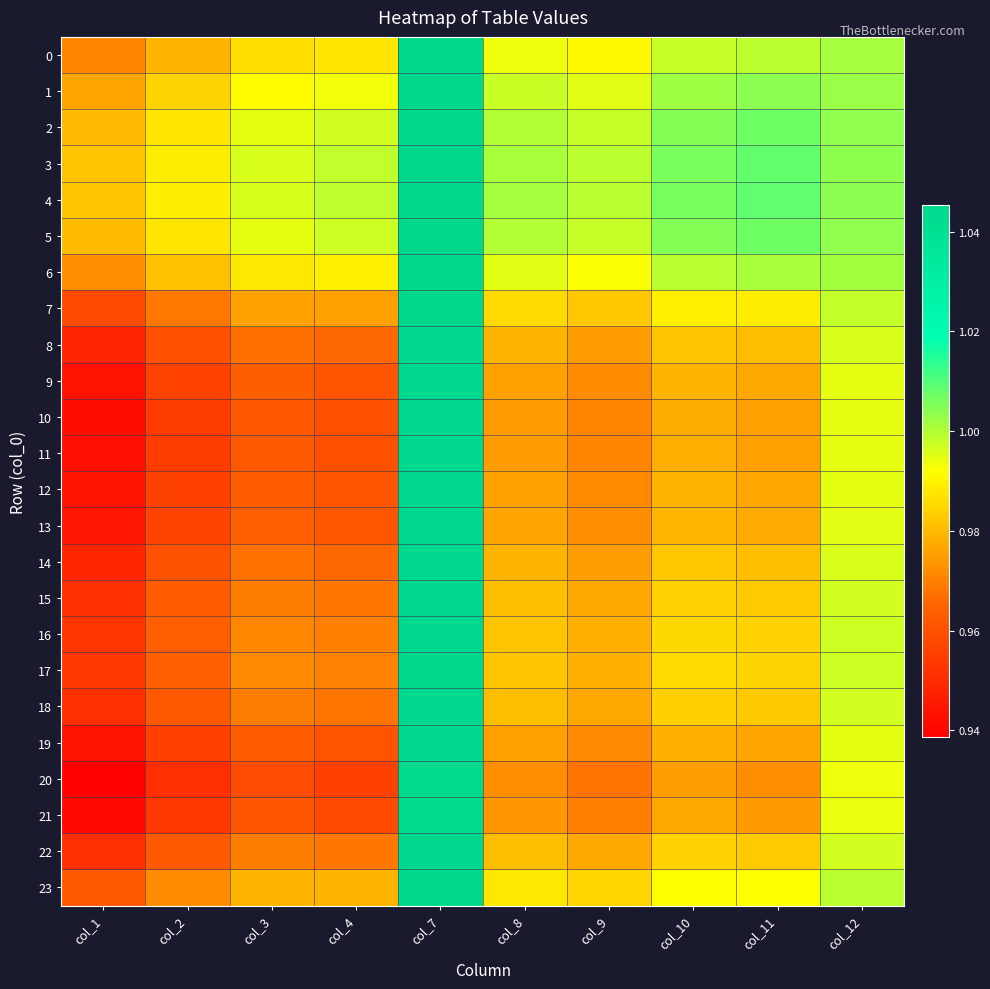

Reading left to right, extract all data points from this chart.

0: col_1=1.0	col_2=1.0	col_3=1.0	col_4=1.0	col_7=1.0	col_8=1.0	col_9=1.0	col_10=1.0	col_11=1.0	col_12=1.0
1: col_1=1.0	col_2=1.0	col_3=1.0	col_4=1.0	col_7=1.0	col_8=1.0	col_9=1.0	col_10=1.0	col_11=1.0	col_12=1.0
2: col_1=1.0	col_2=1.0	col_3=1.0	col_4=1.0	col_7=1.0	col_8=1.0	col_9=1.0	col_10=1.0	col_11=1.0	col_12=1.0
3: col_1=1.0	col_2=1.0	col_3=1.0	col_4=1.0	col_7=1.0	col_8=1.0	col_9=1.0	col_10=1.0	col_11=1.0	col_12=1.0
4: col_1=1.0	col_2=1.0	col_3=1.0	col_4=1.0	col_7=1.0	col_8=1.0	col_9=1.0	col_10=1.0	col_11=1.0	col_12=1.0
5: col_1=1.0	col_2=1.0	col_3=1.0	col_4=1.0	col_7=1.0	col_8=1.0	col_9=1.0	col_10=1.0	col_11=1.0	col_12=1.0
6: col_1=1.0	col_2=1.0	col_3=1.0	col_4=1.0	col_7=1.0	col_8=1.0	col_9=1.0	col_10=1.0	col_11=1.0	col_12=1.0
7: col_1=1.0	col_2=1.0	col_3=1.0	col_4=1.0	col_7=1.0	col_8=1.0	col_9=1.0	col_10=1.0	col_11=1.0	col_12=1.0
8: col_1=0.9	col_2=1.0	col_3=1.0	col_4=1.0	col_7=1.0	col_8=1.0	col_9=1.0	col_10=1.0	col_11=1.0	col_12=1.0
9: col_1=0.9	col_2=1.0	col_3=1.0	col_4=1.0	col_7=1.0	col_8=1.0	col_9=1.0	col_10=1.0	col_11=1.0	col_12=1.0
10: col_1=0.9	col_2=1.0	col_3=1.0	col_4=1.0	col_7=1.0	col_8=1.0	col_9=1.0	col_10=1.0	col_11=1.0	col_12=1.0
11: col_1=0.9	col_2=1.0	col_3=1.0	col_4=1.0	col_7=1.0	col_8=1.0	col_9=1.0	col_10=1.0	col_11=1.0	col_12=1.0
12: col_1=0.9	col_2=1.0	col_3=1.0	col_4=1.0	col_7=1.0	col_8=1.0	col_9=1.0	col_10=1.0	col_11=1.0	col_12=1.0
13: col_1=0.9	col_2=1.0	col_3=1.0	col_4=1.0	col_7=1.0	col_8=1.0	col_9=1.0	col_10=1.0	col_11=1.0	col_12=1.0
14: col_1=0.9	col_2=1.0	col_3=1.0	col_4=1.0	col_7=1.0	col_8=1.0	col_9=1.0	col_10=1.0	col_11=1.0	col_12=1.0
15: col_1=1.0	col_2=1.0	col_3=1.0	col_4=1.0	col_7=1.0	col_8=1.0	col_9=1.0	col_10=1.0	col_11=1.0	col_12=1.0
16: col_1=1.0	col_2=1.0	col_3=1.0	col_4=1.0	col_7=1.0	col_8=1.0	col_9=1.0	col_10=1.0	col_11=1.0	col_12=1.0
17: col_1=1.0	col_2=1.0	col_3=1.0	col_4=1.0	col_7=1.0	col_8=1.0	col_9=1.0	col_10=1.0	col_11=1.0	col_12=1.0
18: col_1=1.0	col_2=1.0	col_3=1.0	col_4=1.0	col_7=1.0	col_8=1.0	col_9=1.0	col_10=1.0	col_11=1.0	col_12=1.0
19: col_1=0.9	col_2=1.0	col_3=1.0	col_4=1.0	col_7=1.0	col_8=1.0	col_9=1.0	col_10=1.0	col_11=1.0	col_12=1.0
20: col_1=0.9	col_2=1.0	col_3=1.0	col_4=1.0	col_7=1.0	col_8=1.0	col_9=1.0	col_10=1.0	col_11=1.0	col_12=1.0
21: col_1=0.9	col_2=1.0	col_3=1.0	col_4=1.0	col_7=1.0	col_8=1.0	col_9=1.0	col_10=1.0	col_11=1.0	col_12=1.0
22: col_1=1.0	col_2=1.0	col_3=1.0	col_4=1.0	col_7=1.0	col_8=1.0	col_9=1.0	col_10=1.0	col_11=1.0	col_12=1.0
23: col_1=1.0	col_2=1.0	col_3=1.0	col_4=1.0	col_7=1.0	col_8=1.0	col_9=1.0	col_10=1.0	col_11=1.0	col_12=1.0